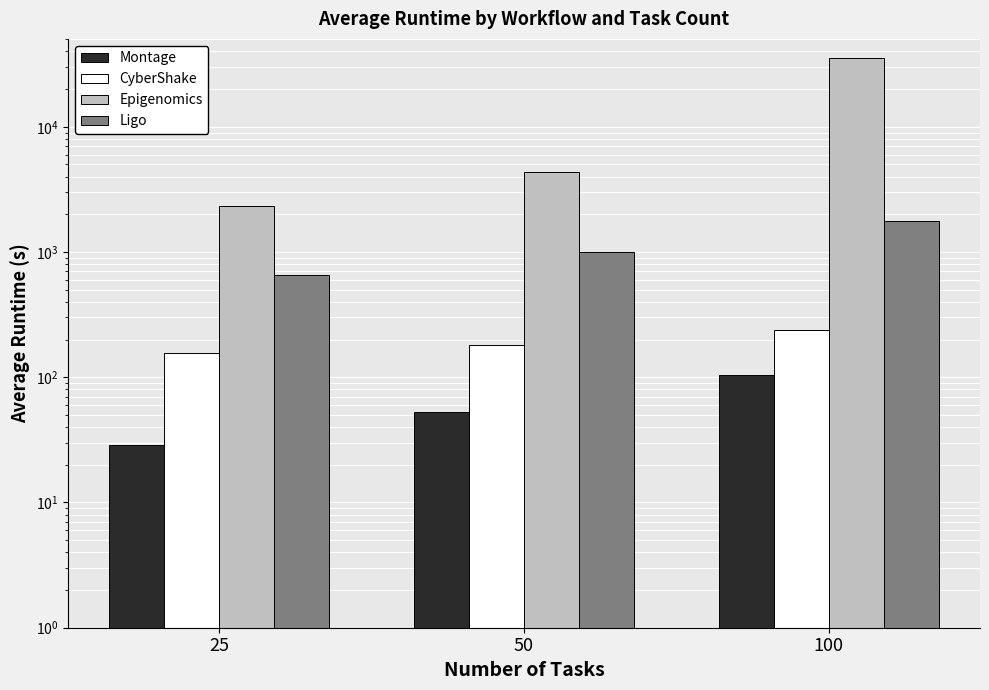

List the series in order of their peak value, lowest first.

Montage, CyberShake, Ligo, Epigenomics